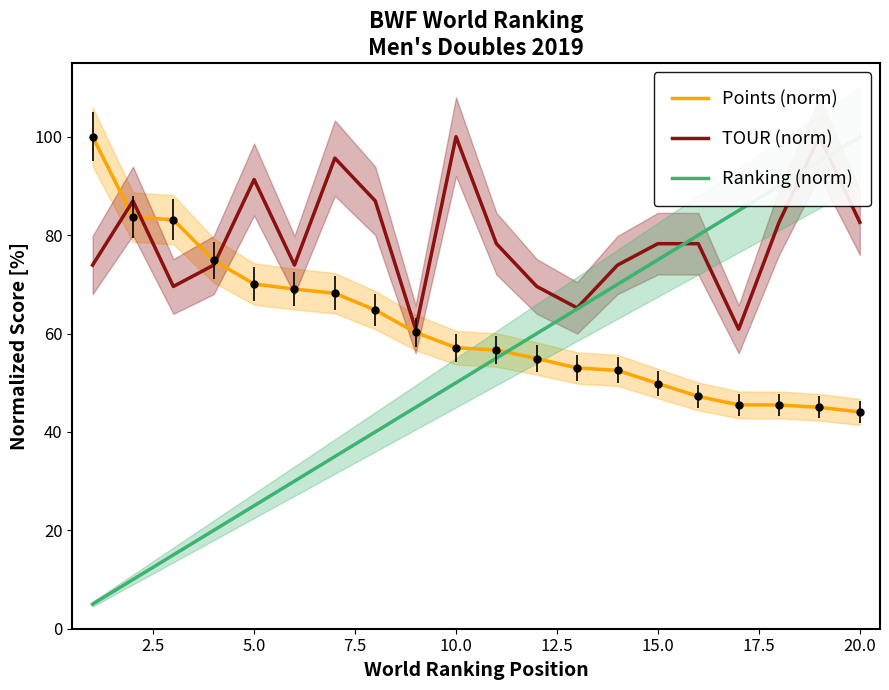

Count the number of categories in the chart.

20